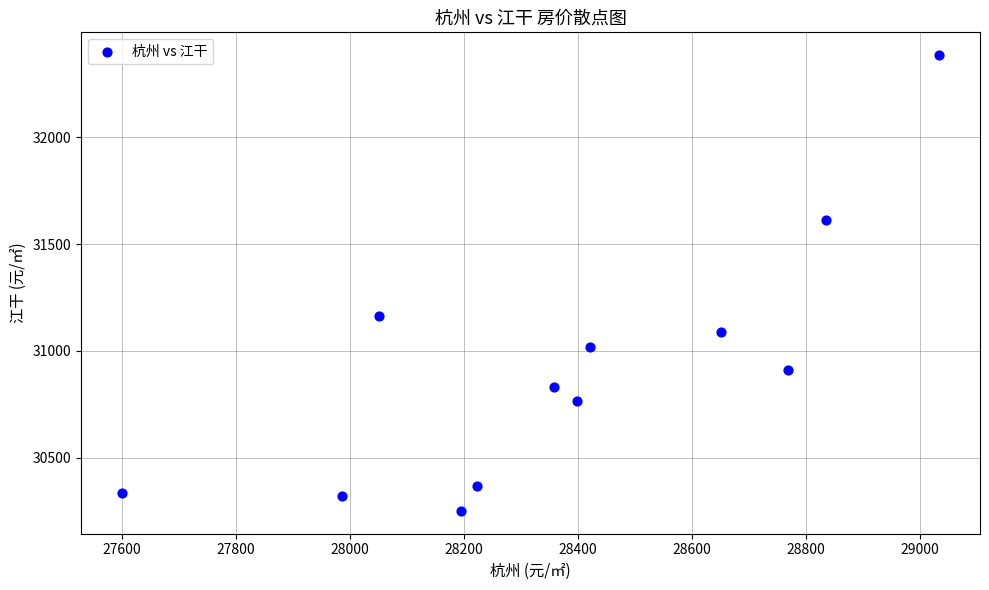

What Y value in the scatter plot is closest to 31317?

31164